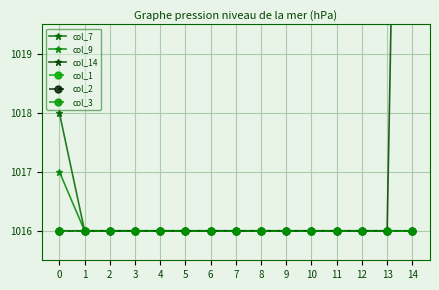

Which has a higher value, 2 or 1?

2